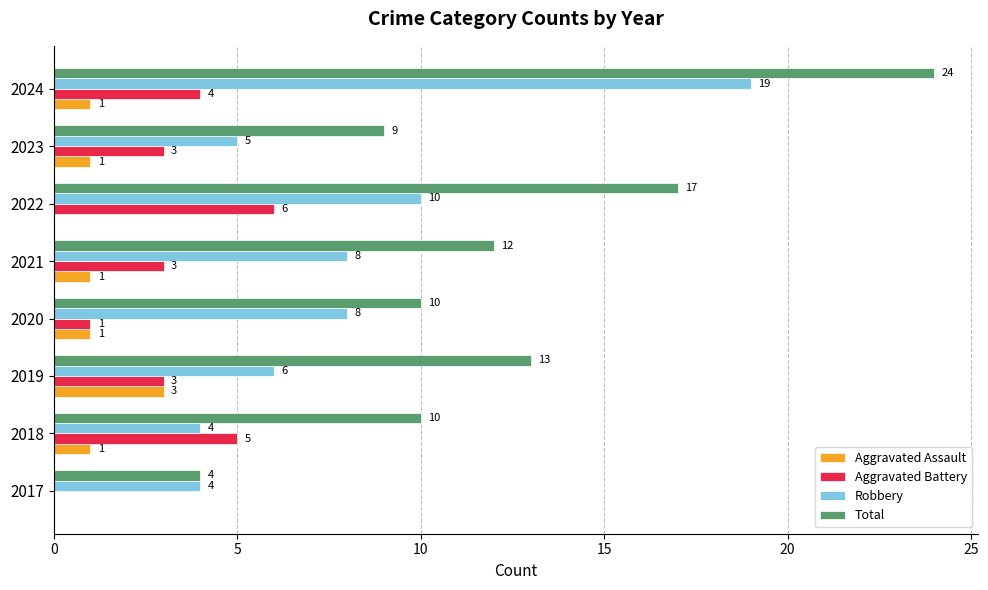

Is it true that Aggravated Battery equals 4 at 2019?

False